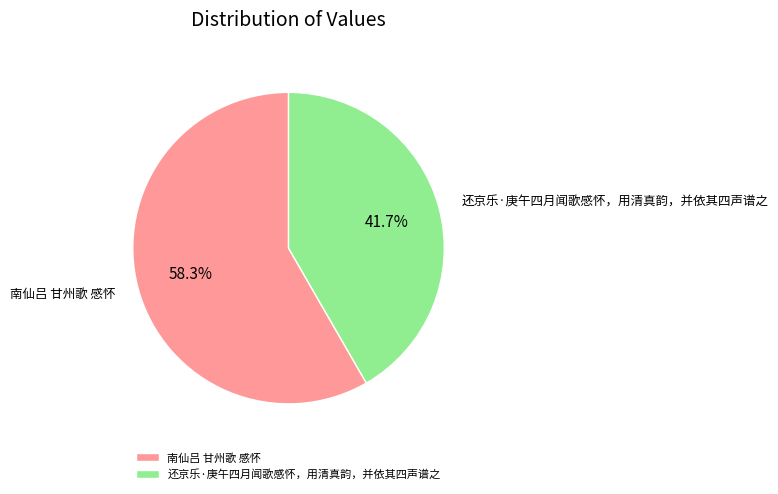

Between 南仙吕 甘州歌 感怀 and 还京乐·庚午四月闻歌感怀，用清真韵，并依其四声谱之, which is larger?

南仙吕 甘州歌 感怀